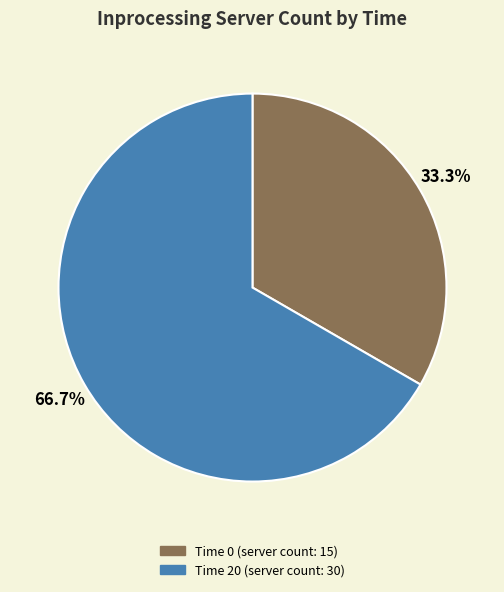

Between Time 0 (server count: 15) and Time 20 (server count: 30), which is larger?

Time 20 (server count: 30)